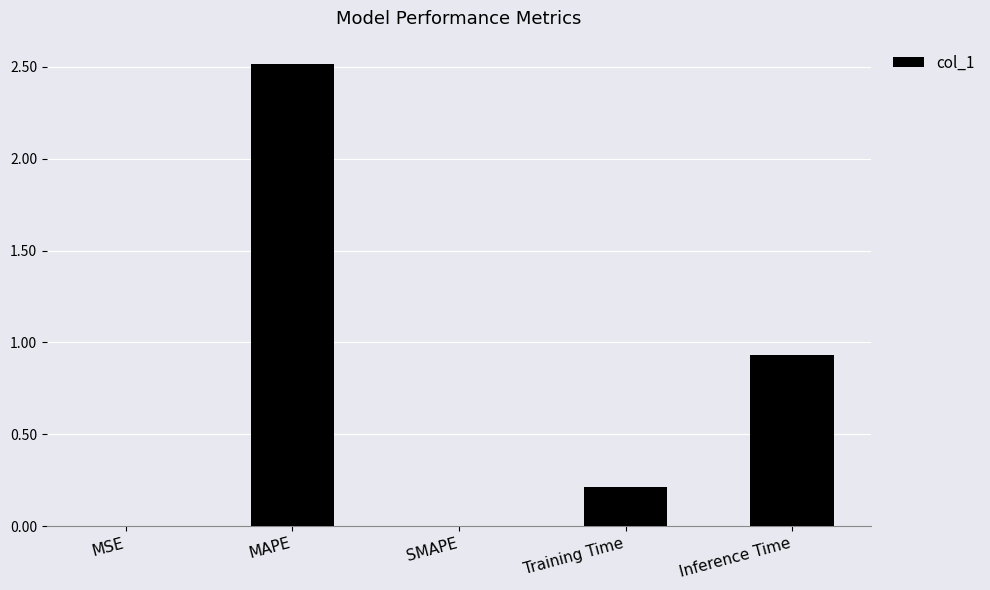

What is the approximate value at MAPE?

2.5